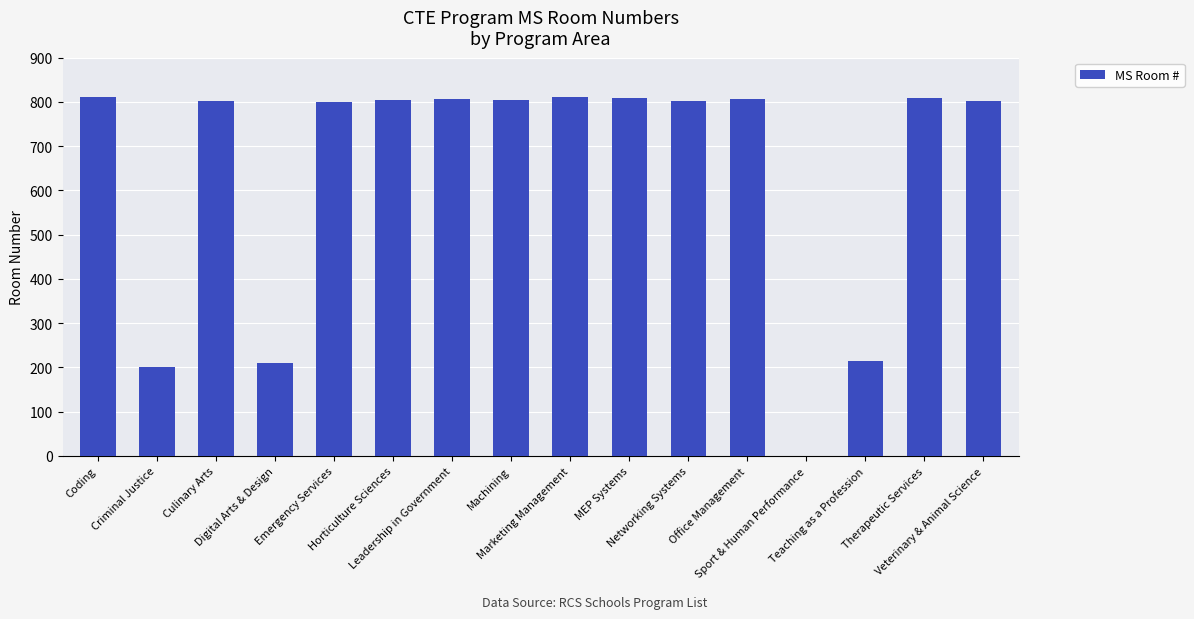

What is the maximum value shown in the chart?

812